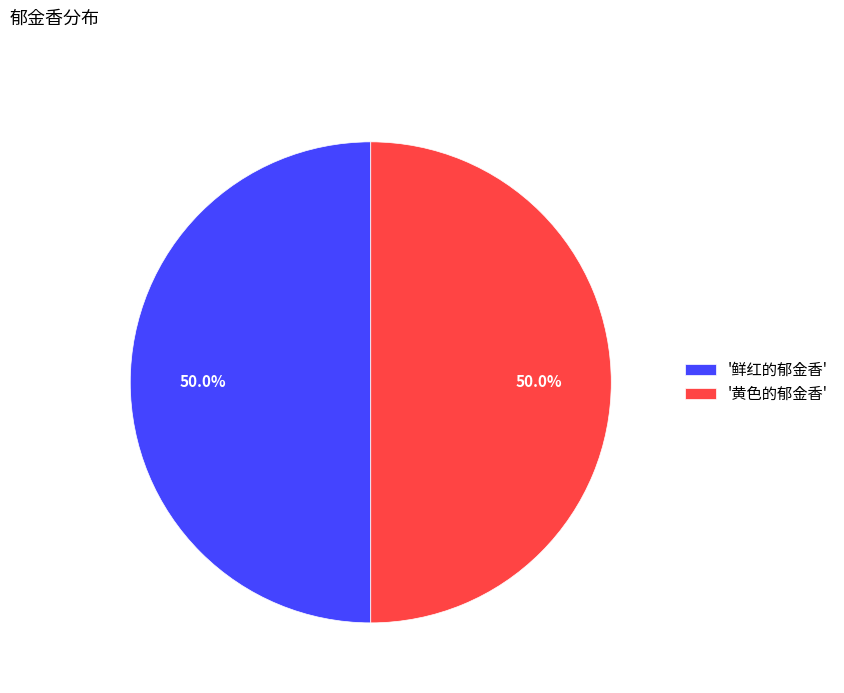

What percentage do '黄色的郁金香' and '鲜红的郁金香' together represent?

100.0%